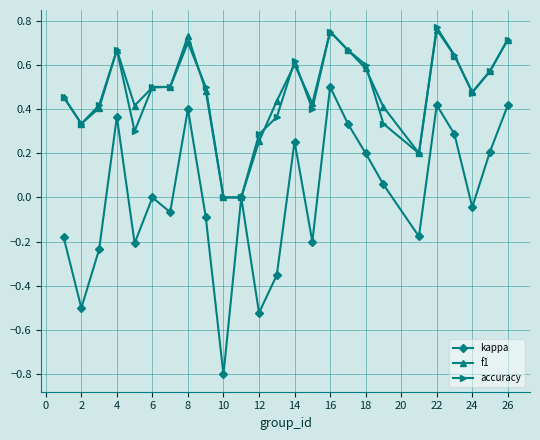

What is the value of the kappa point at the 18th from the left?

0.2